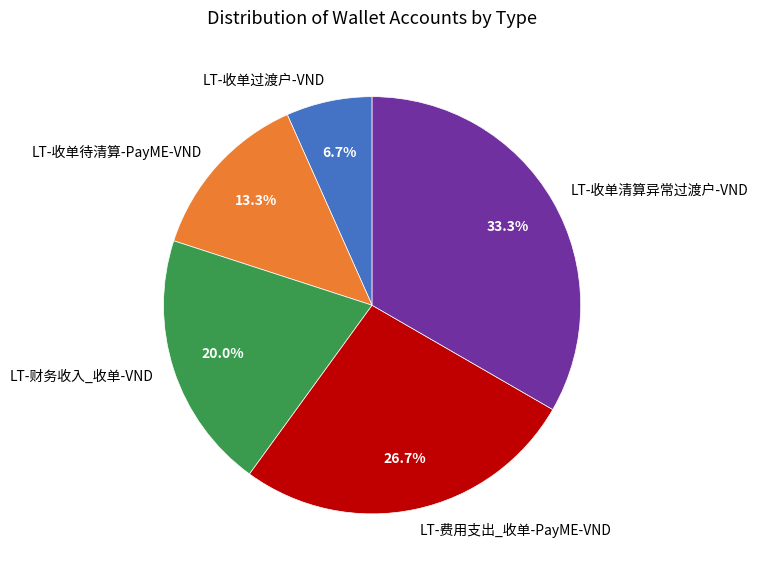

To the nearest percent, what is the difference between the LT-费用支出_收单-PayME-VND and LT-收单清算异常过渡户-VND slice percentages?

7%